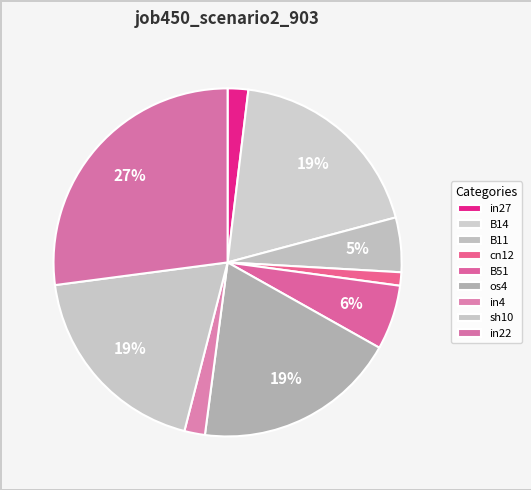

What is the smallest slice in the pie chart?

cn12